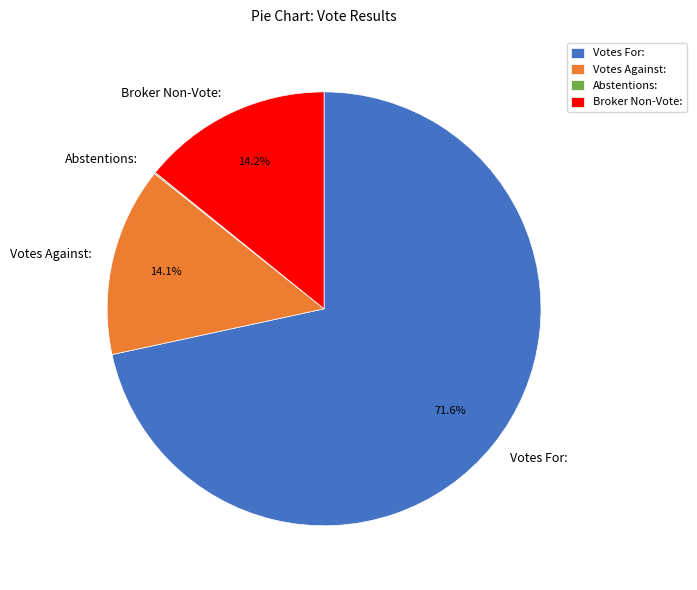

Which category has the biggest portion of the pie?

Votes For: